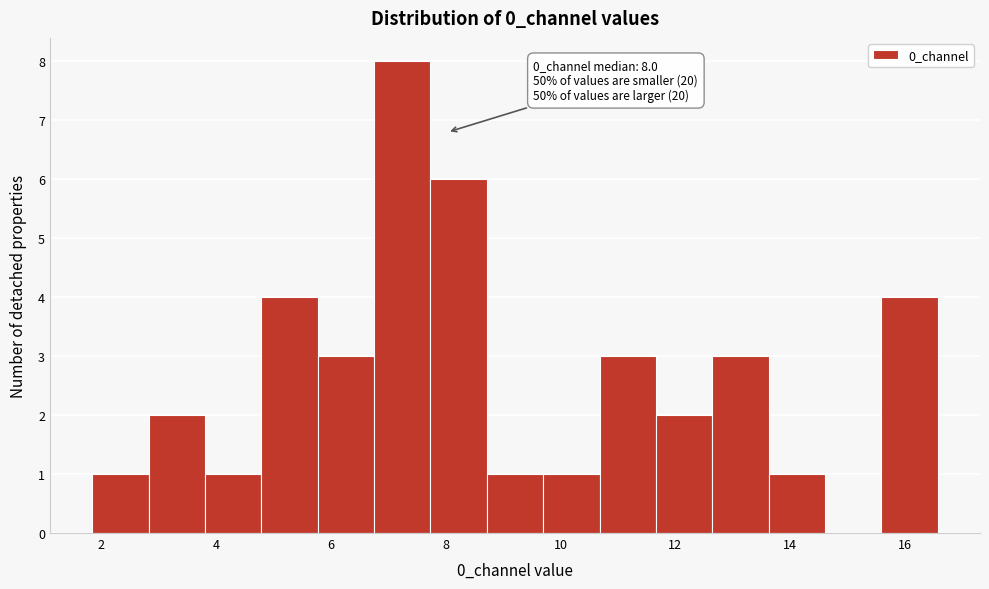

Over which range of the x-axis is the bar tallest?

6.8 to 7.8